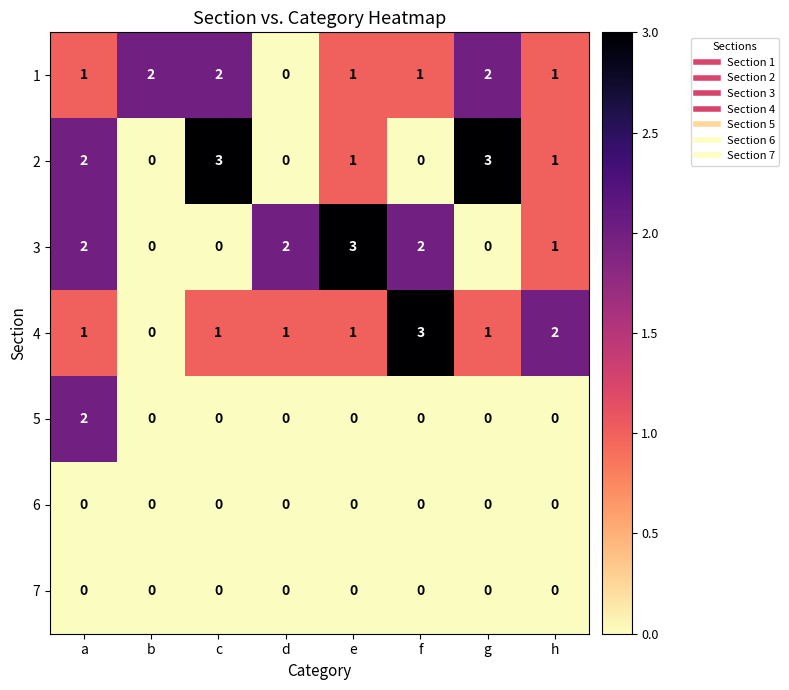

At which category is the sum across all series the highest?

a